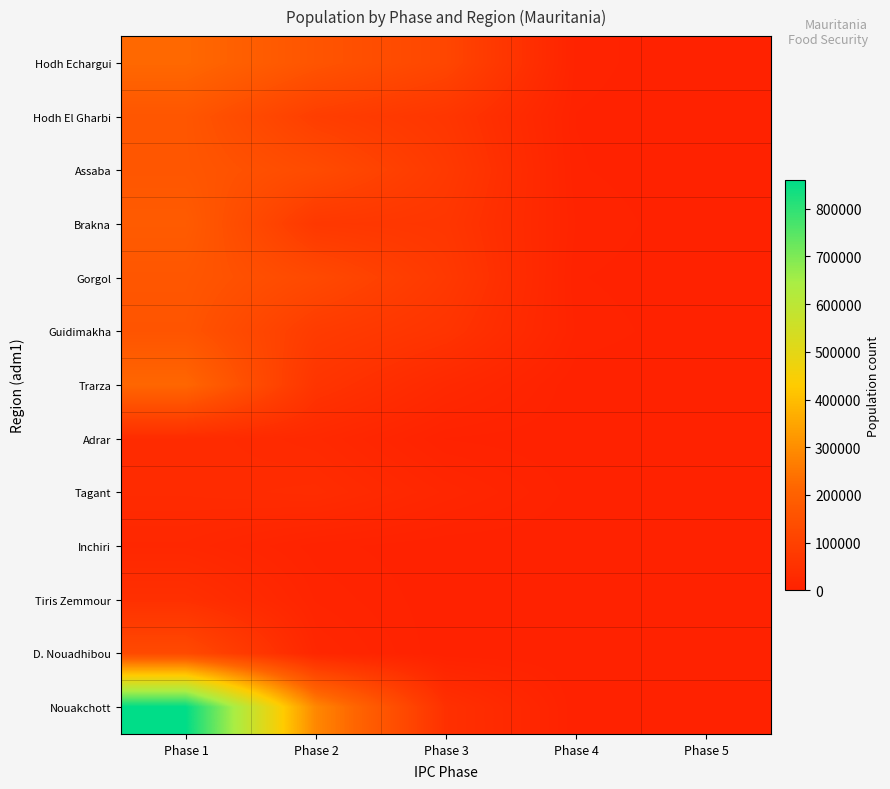

Between Phase 4 and Phase 3, which is larger?

Phase 3